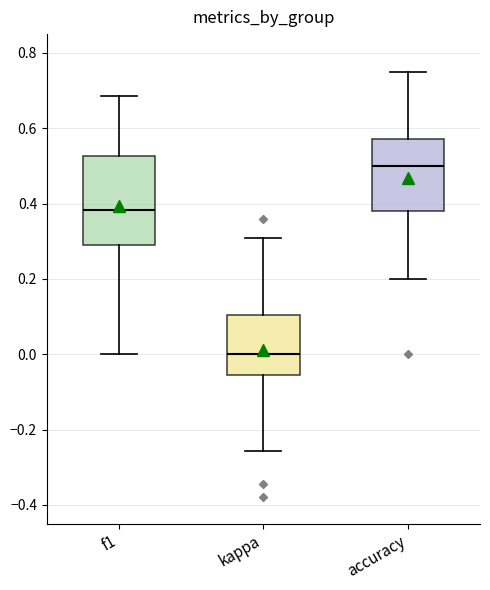

Comparing the boxes themselves (not the whiskers), which one is the tallest?

f1